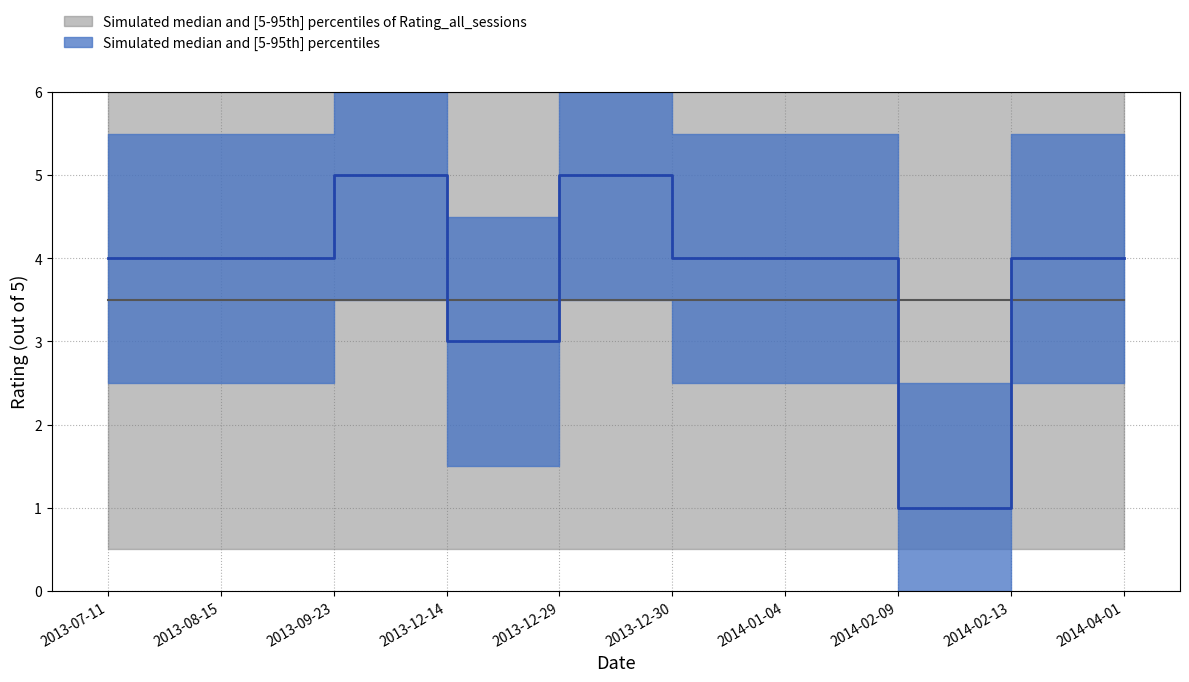

At which category does the chart reach its peak across all series?

2013-09-23